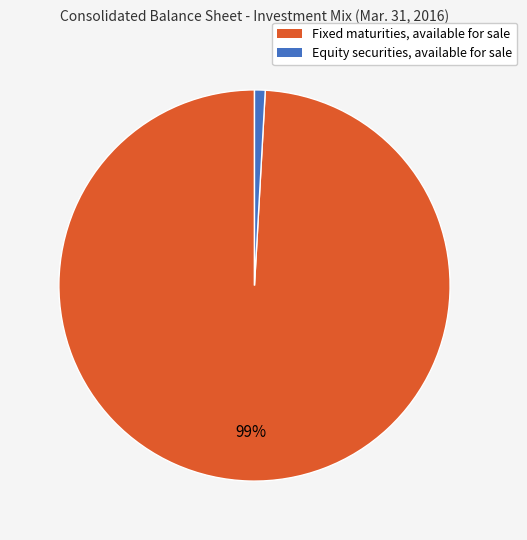

Count the number of slices in the pie.

2